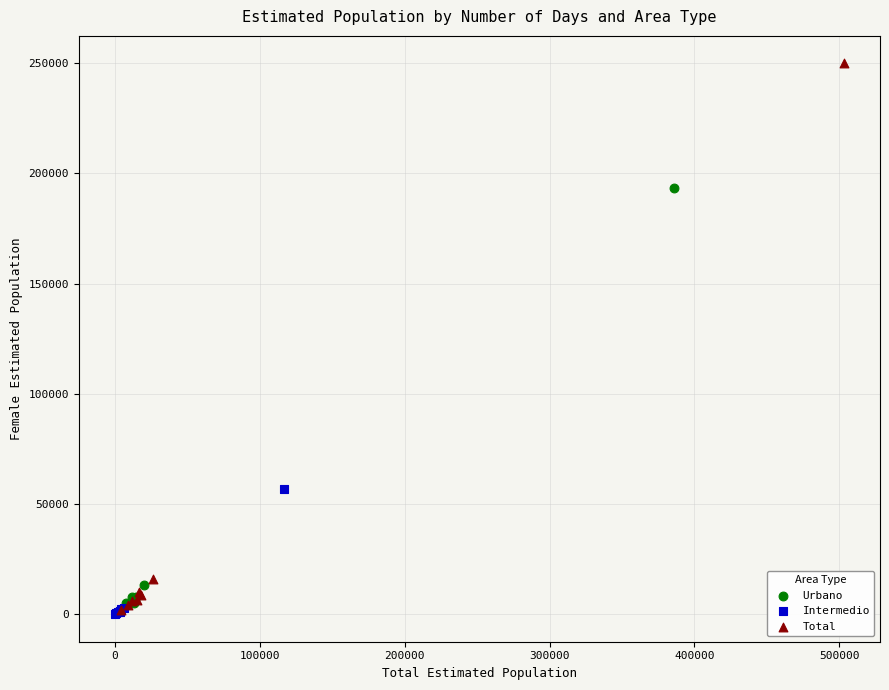

Which series has the widest spread of Y values?

Total